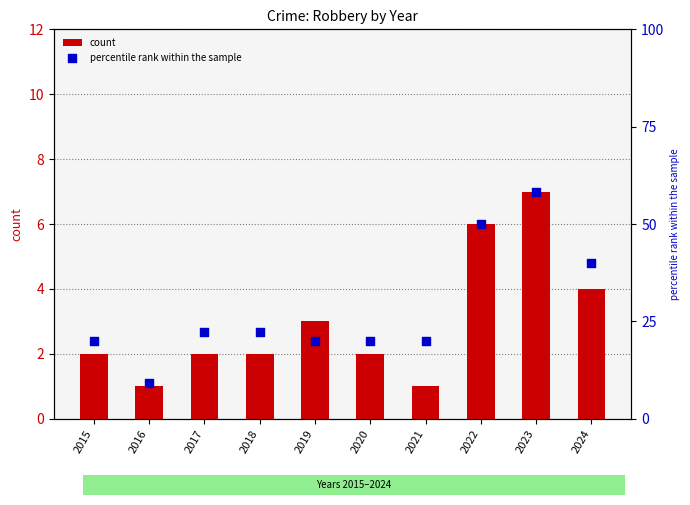

At how many categories does at least one series exceed 15?

9